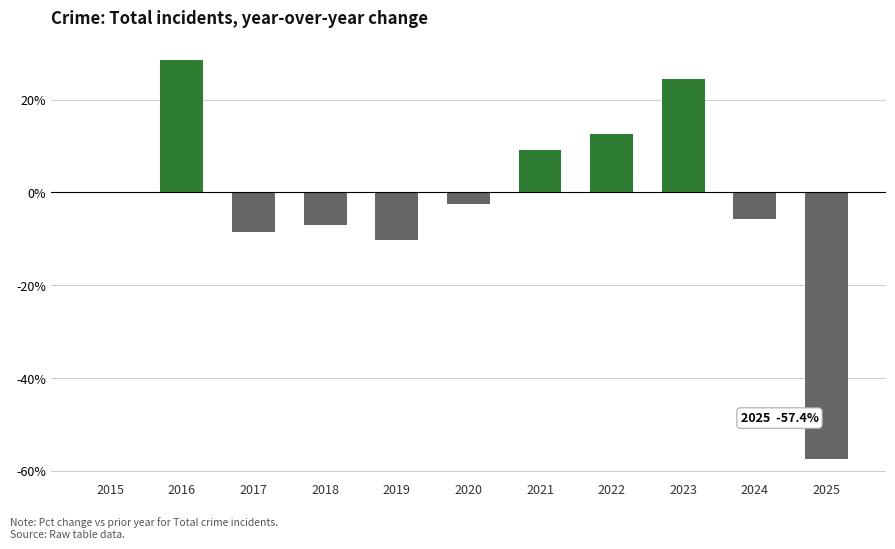

Between 2023 and 2021, which is larger?

2023